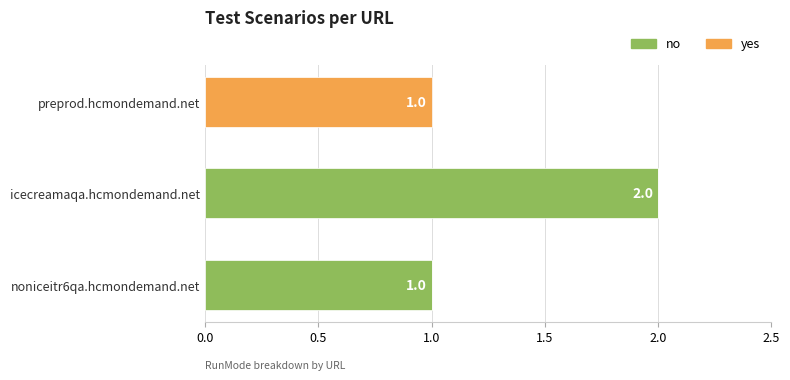

The no series shows 2 at icecreamaqa.hcmondemand.net. True or false?

True